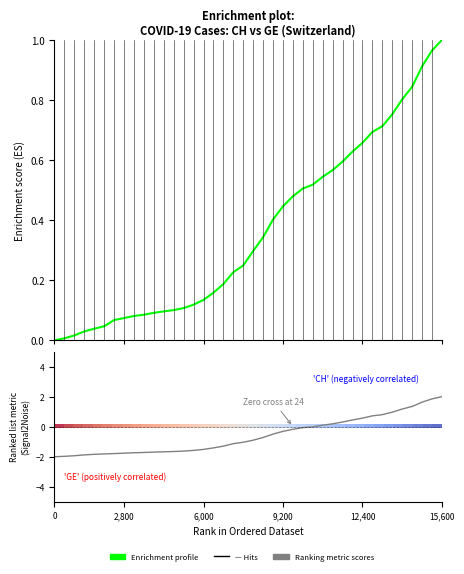

What is the difference between the Ranking metric scores values at 21 and 13?

0.9